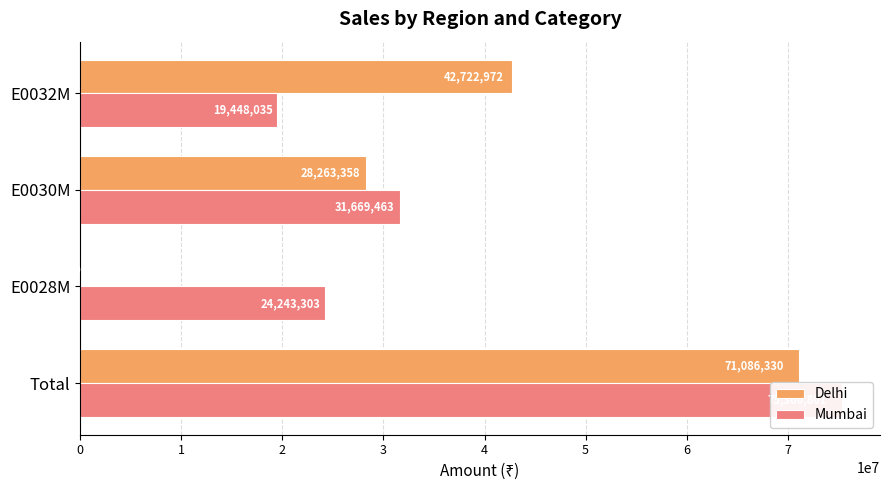

Where is Mumbai nearest to the value 47404418?

E0030M